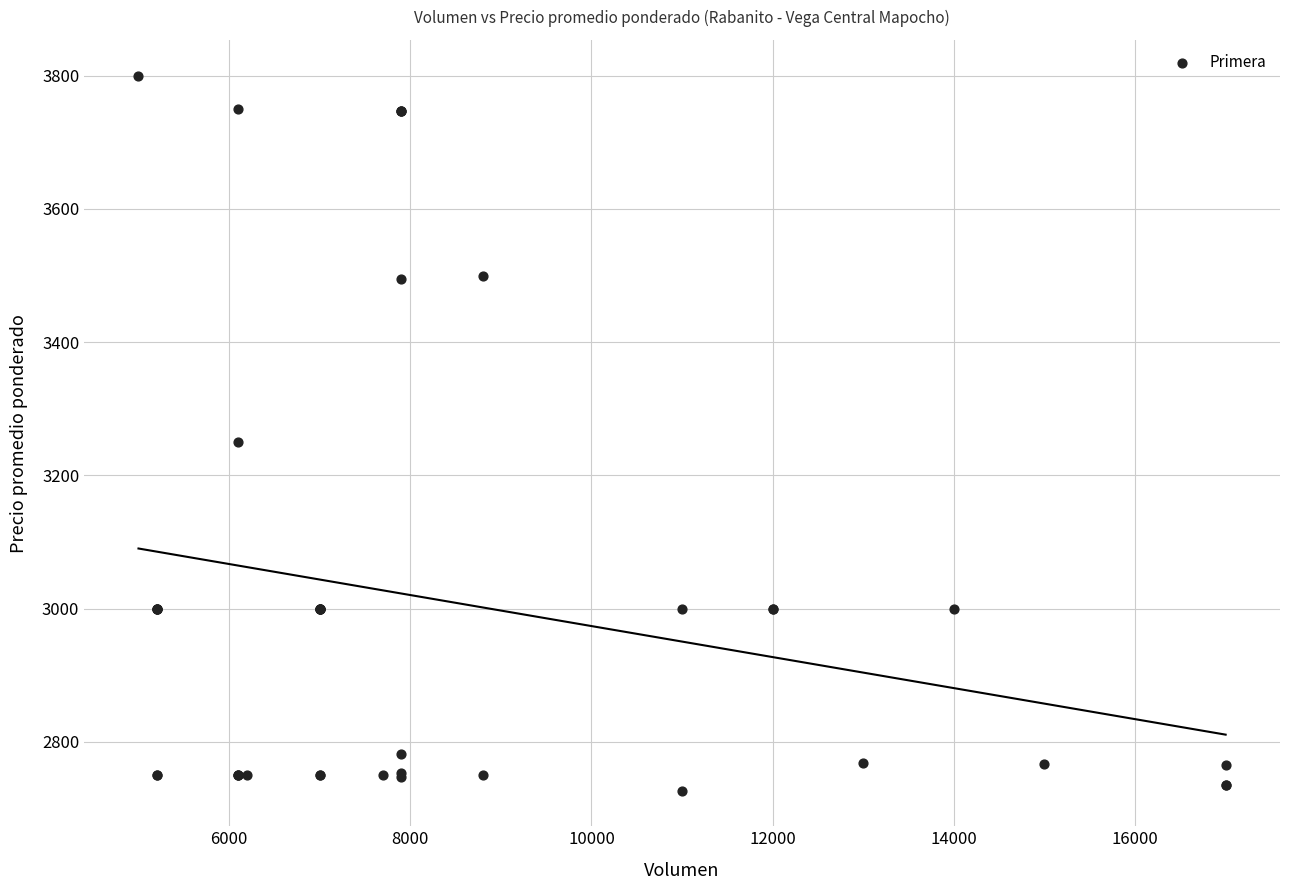

What Y value in the scatter plot is closest to 3263?

3250